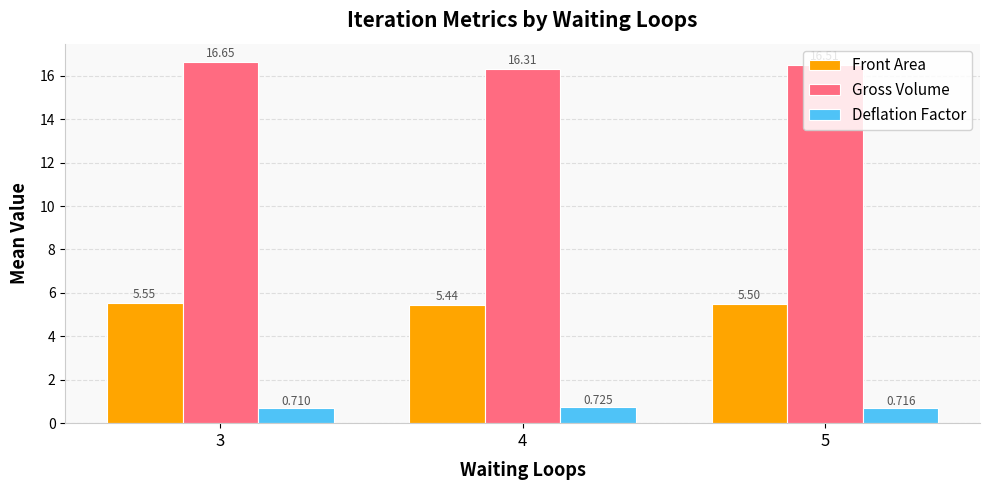

What are all the series names shown in the legend?

Front Area, Gross Volume, Deflation Factor